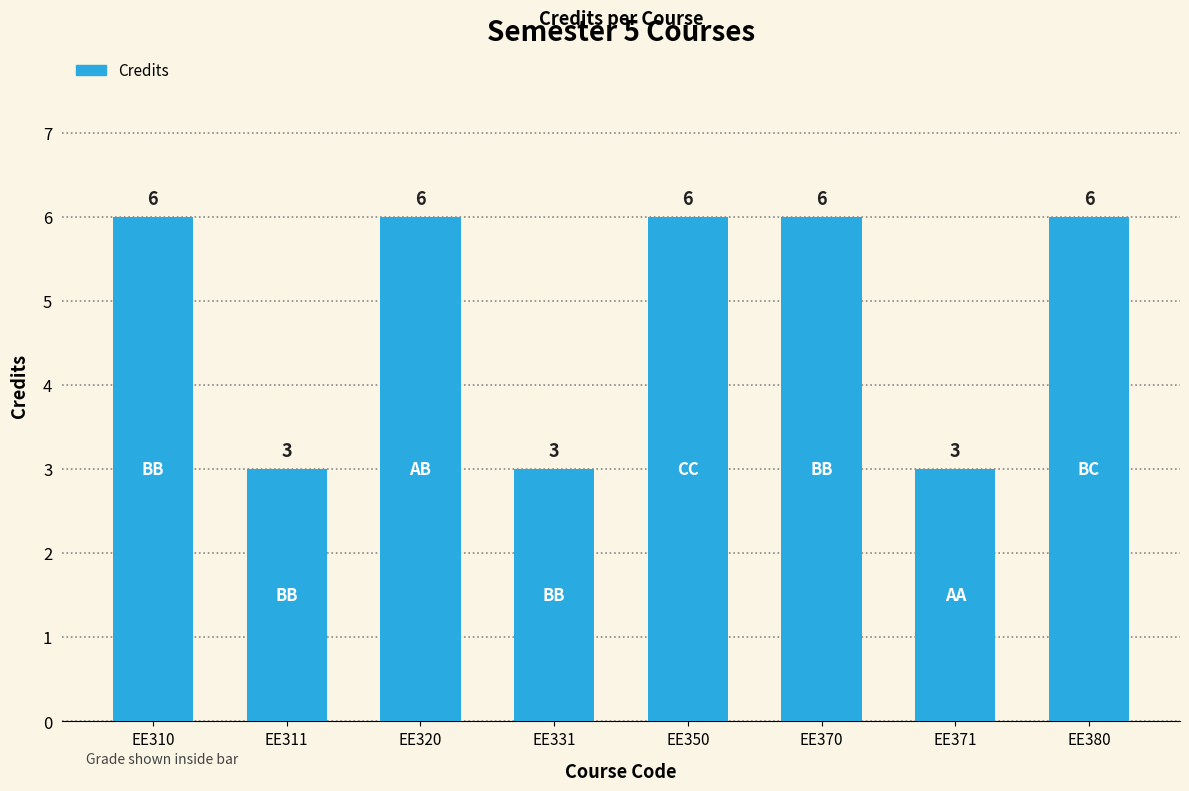

What is the maximum value shown in the chart?

6